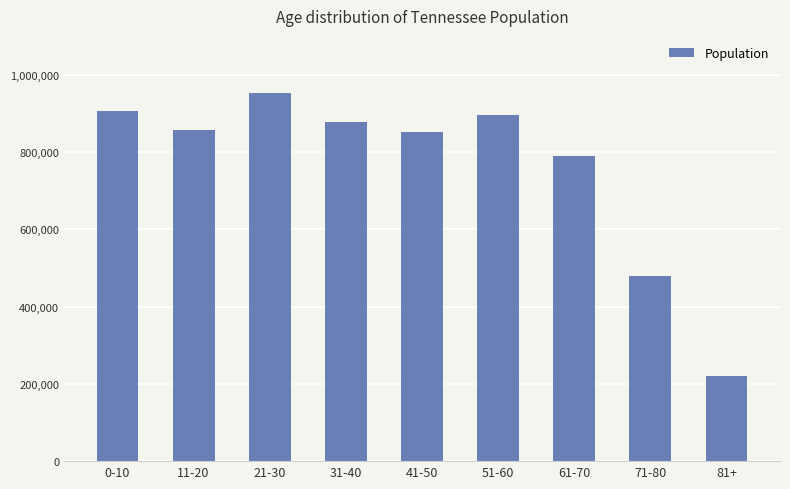

The chart shows a value of 178397 at 71-80. True or false?

False